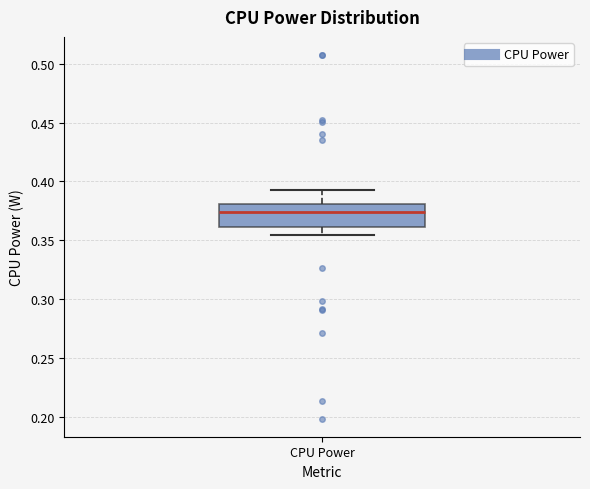

Where does the lower whisker of the box for CPU Power end on the y-axis? The values are not printed on the chart, so give them approximately, as read against the axis.

0.355